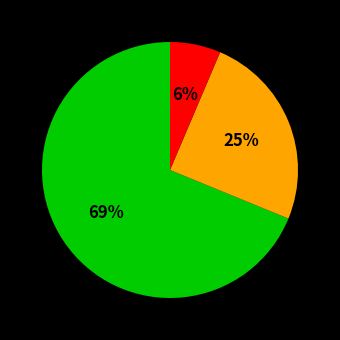

Is there any slice that represents more than half of the pie?

Yes